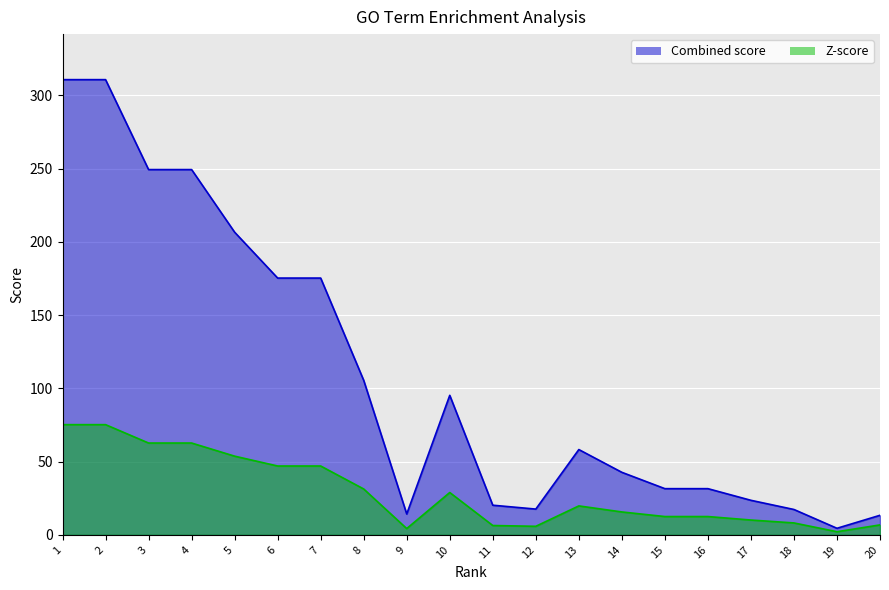

The value of Z-score at 16 is 12.5. True or false?

True